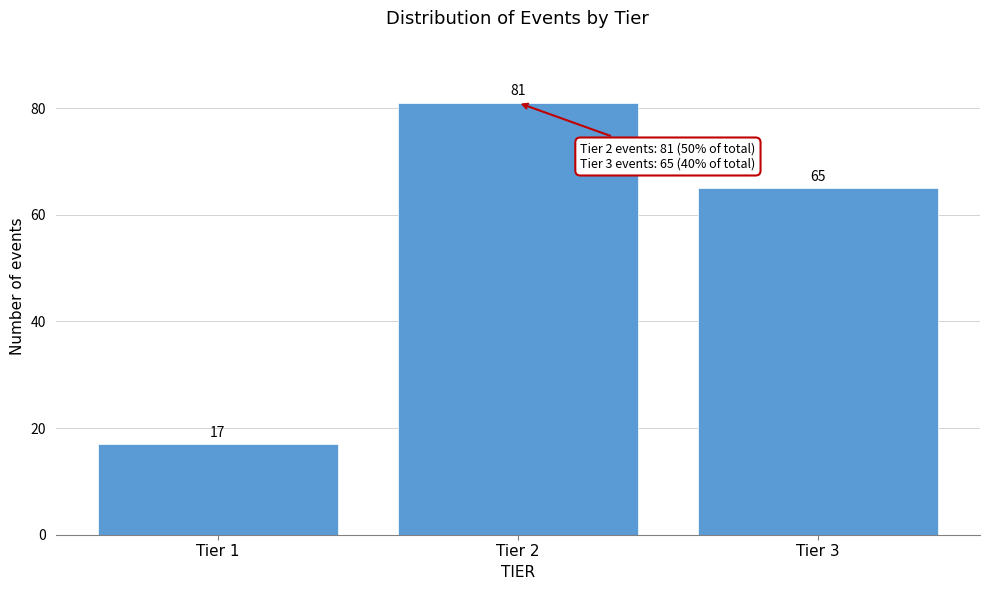

Reading left to right, what are all the values shown in this chart?

Tier 1=17	Tier 2=81	Tier 3=65